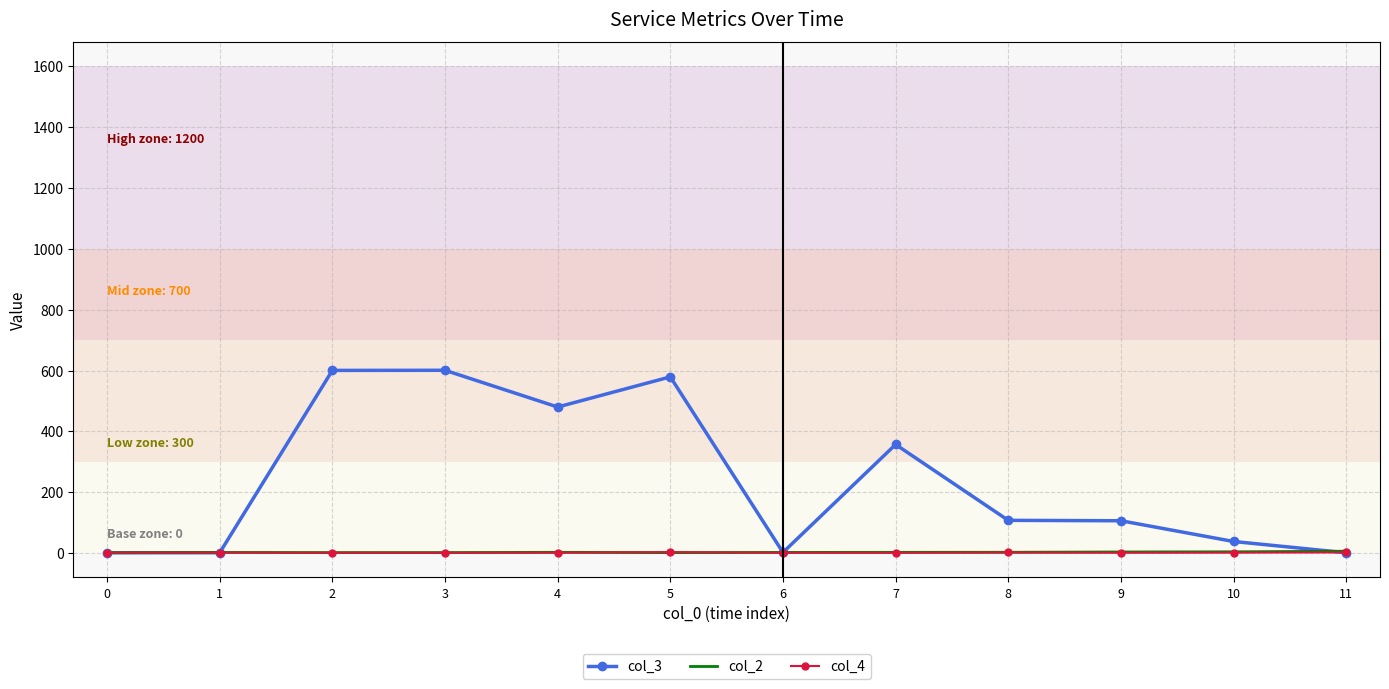

What is the sum of all col_2 values?

30.0